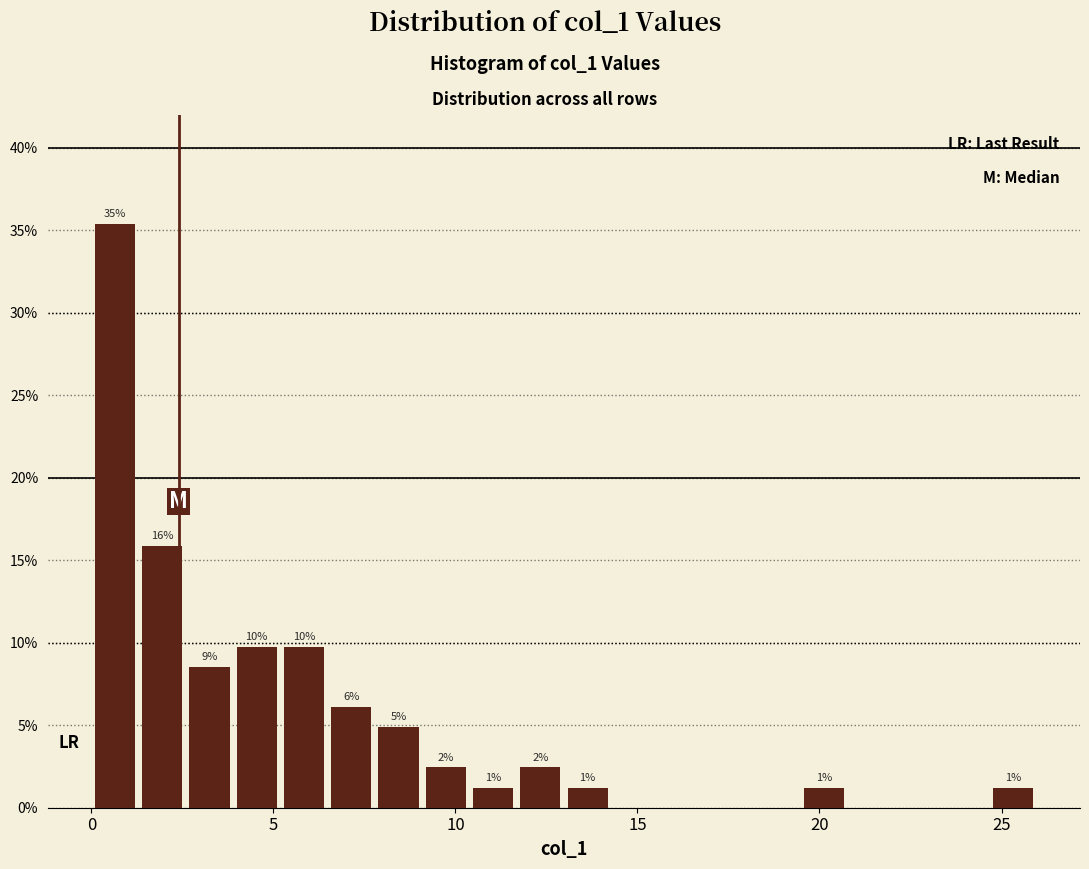

Read against the x-axis, roughly where is the centre of the tallest bar?

0.5